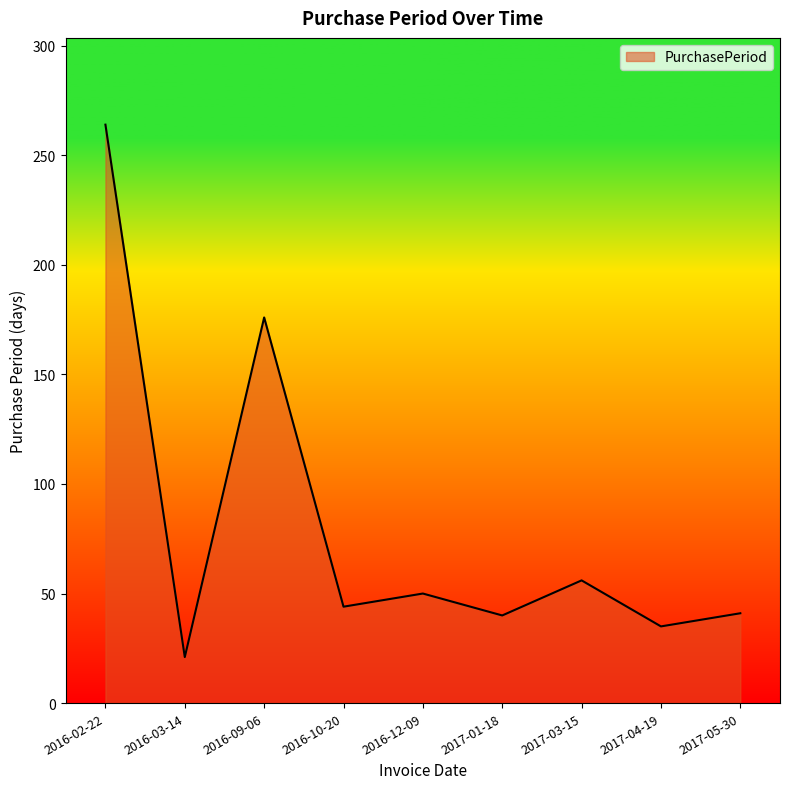

At which label is the value closest to 142?

2016-09-06